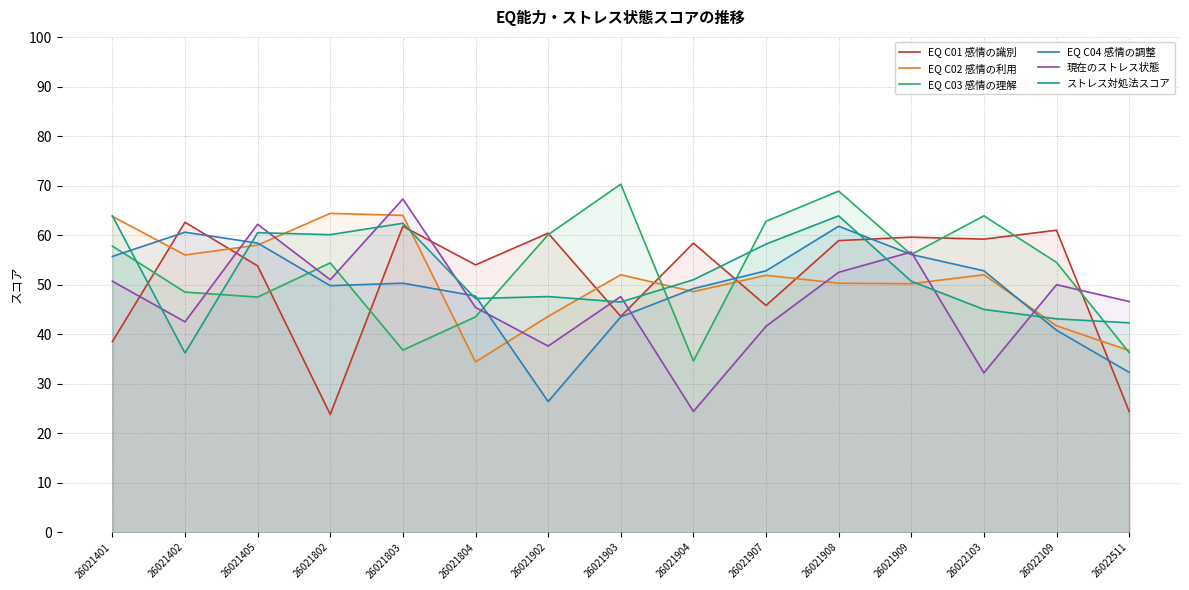

Between 26021803 and 26021804, which series saw the biggest shift?

EQ C02 感情の利用